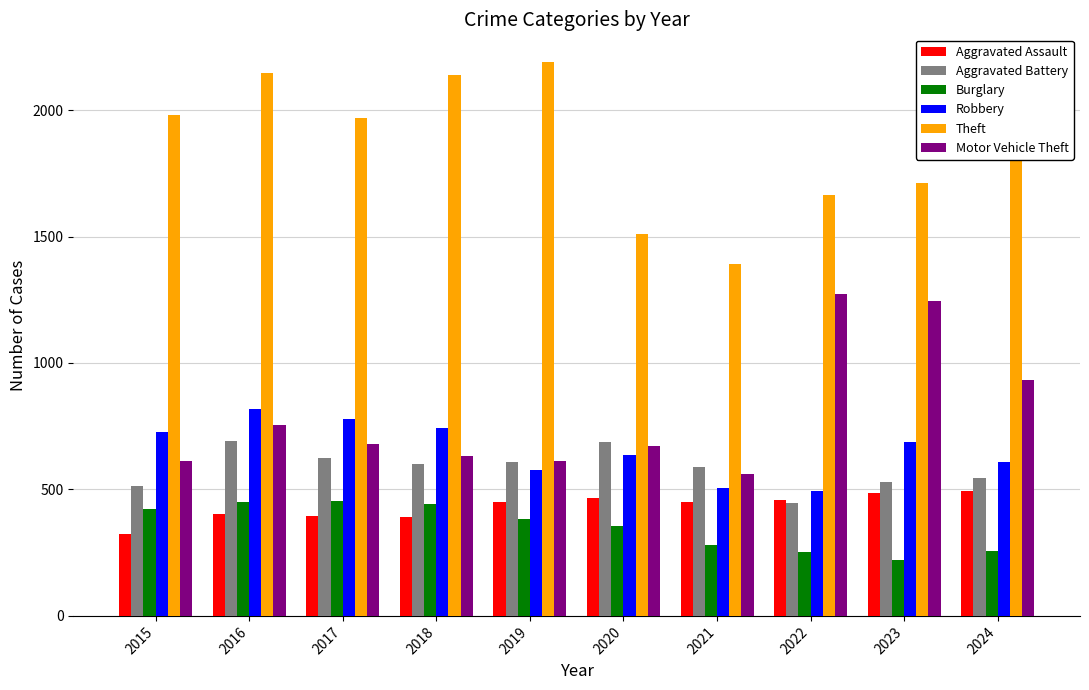

The Aggravated Assault series shows 276 at 2022. True or false?

False